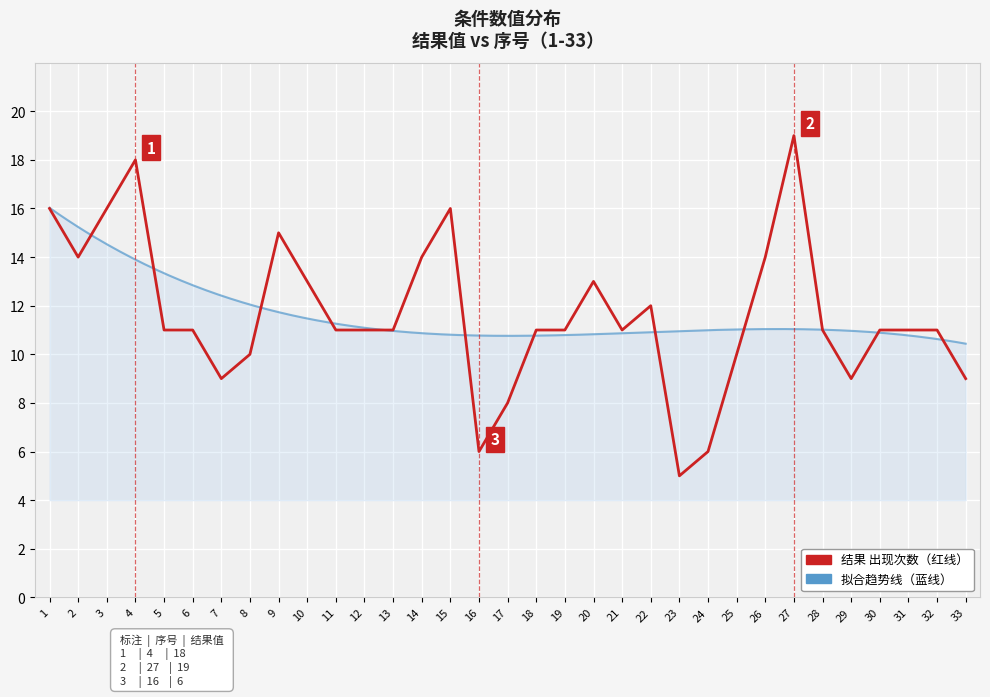

At which category does the chart reach its minimum across all series?

23